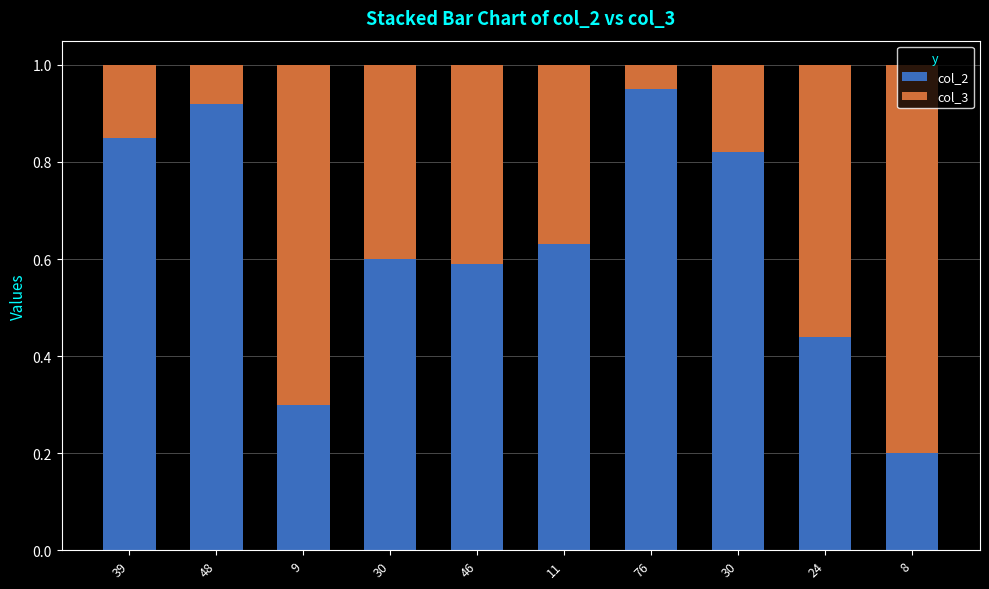

At which label is col_2 closest to 0?

8